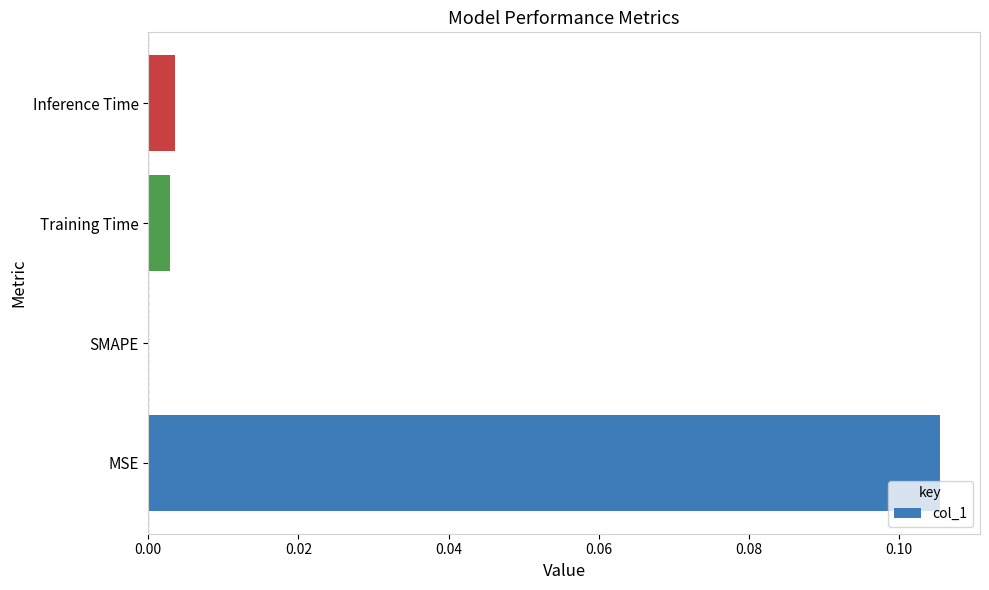

Which label corresponds to the largest value in the chart?

MSE